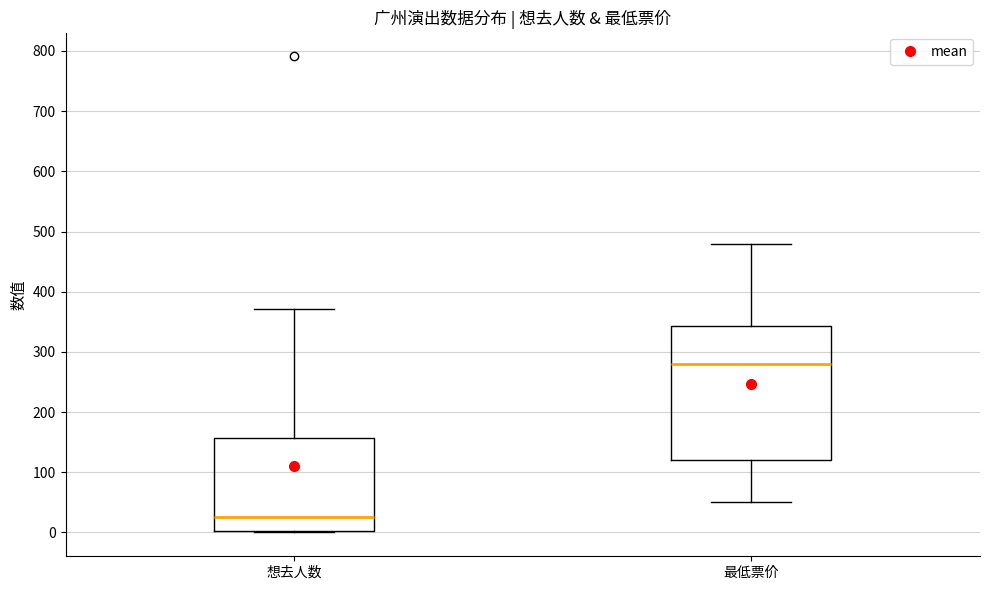

Comparing the boxes themselves (not the whiskers), which one is the tallest?

最低票价